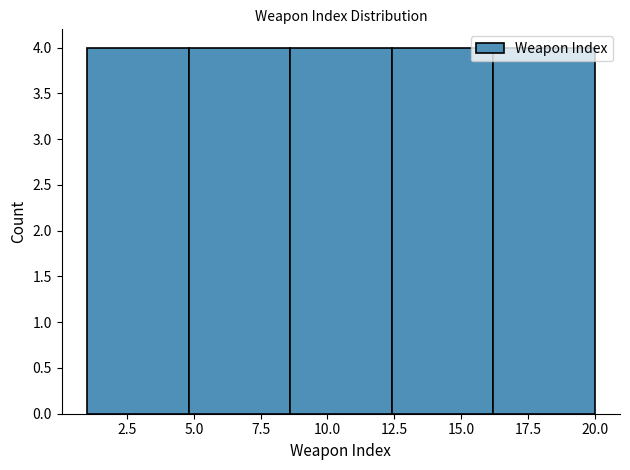

Reading left to right, list every bar in this chart as the range it spans on the x-axis followed by its height. Neither the bar edges nor the heights are printed on the chart, so give them approximately, as read against the axes.

1.0 to 4.8: 4
4.8 to 8.6: 4
8.6 to 12.4: 4
12.4 to 16.2: 4
16.2 to 20.0: 4